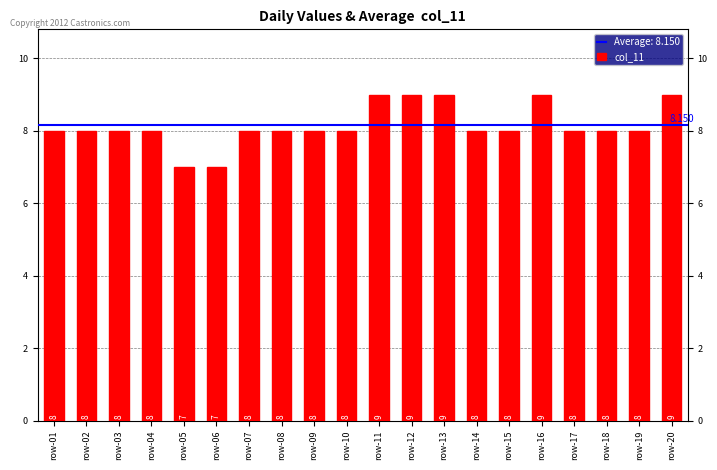

How many bars are there in total?

20